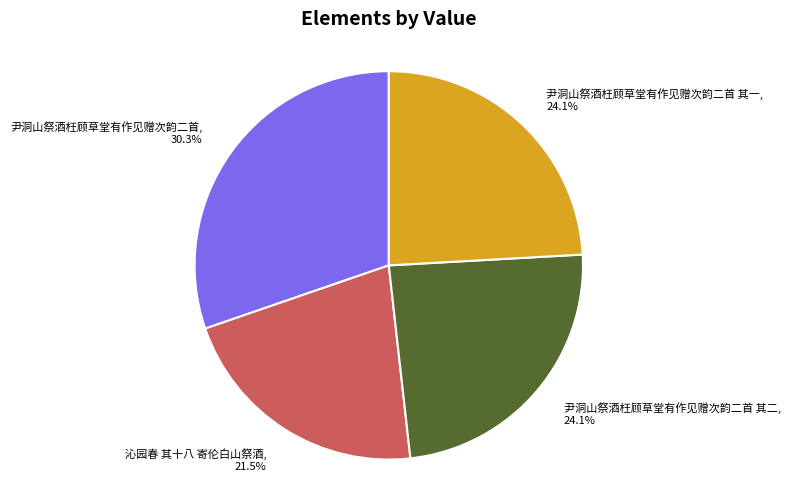

Combined, do 尹洞山祭酒枉顾草堂有作见赠次韵二首 其一 and 尹洞山祭酒枉顾草堂有作见赠次韵二首 account for over 50%?

Yes